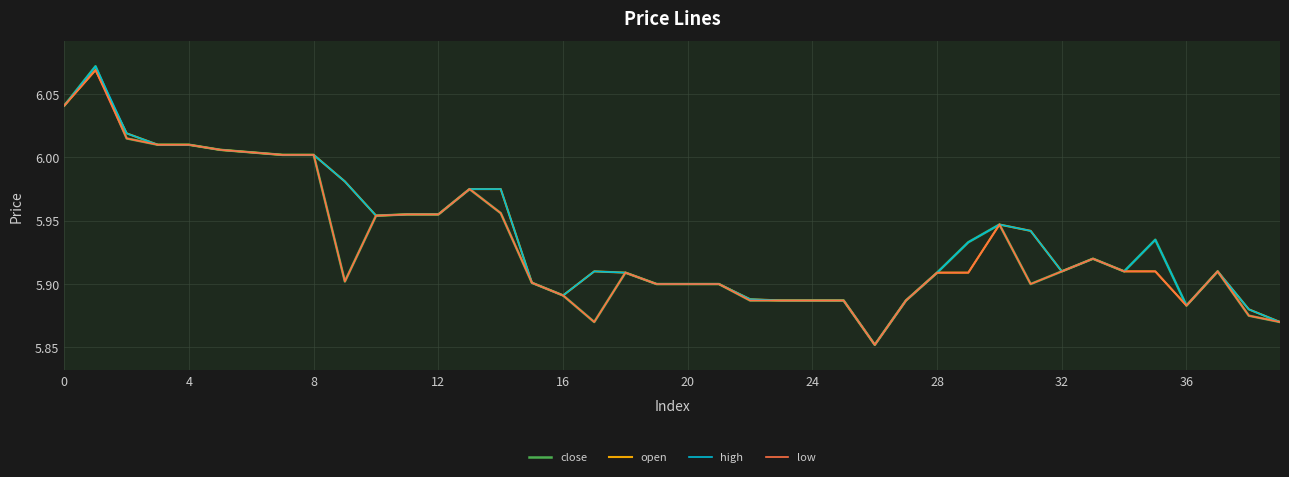

What is the average value of the close series?

5.9